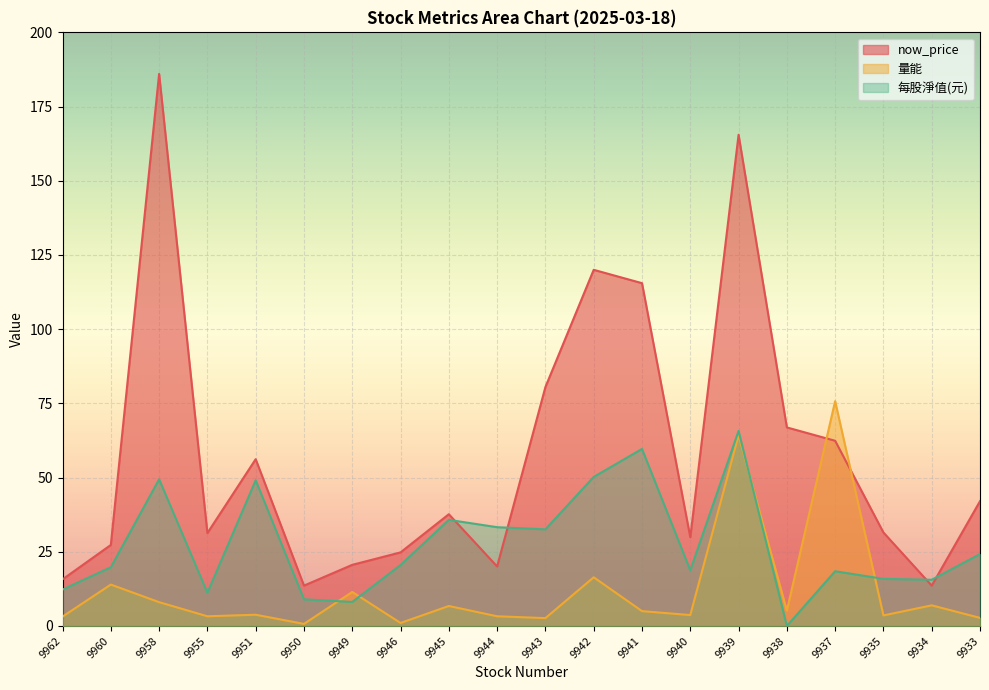

What is the average value of the now_price series?

58.1